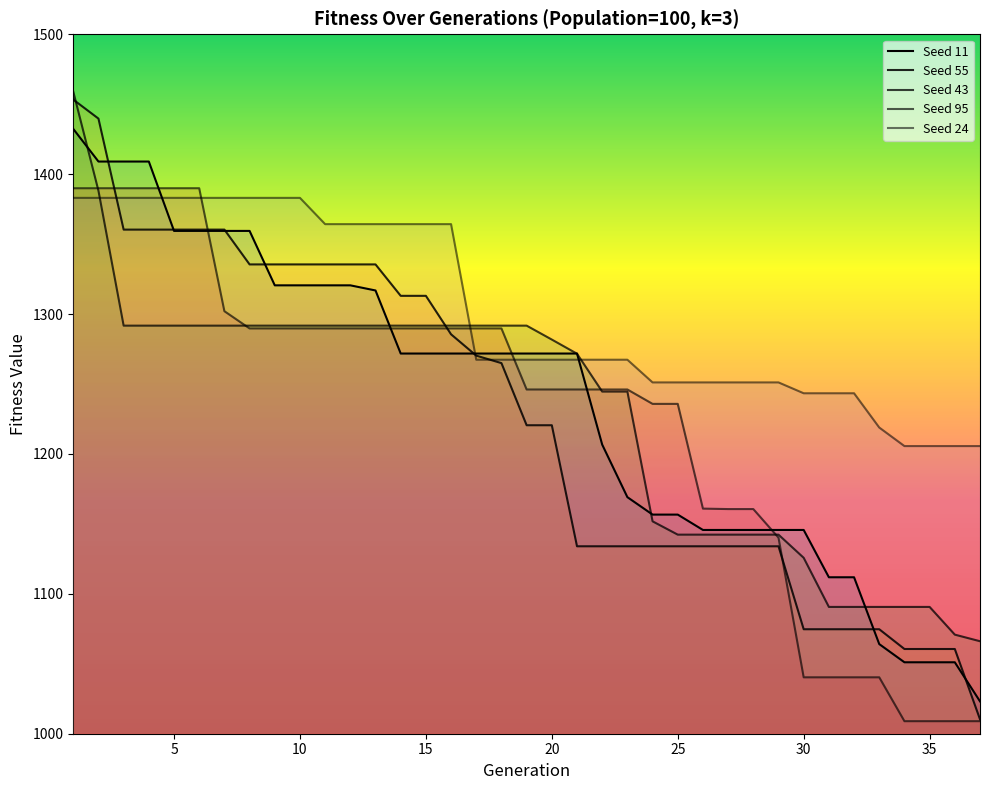

True or false: Seed 95 and Seed 24 cross at least once.

True